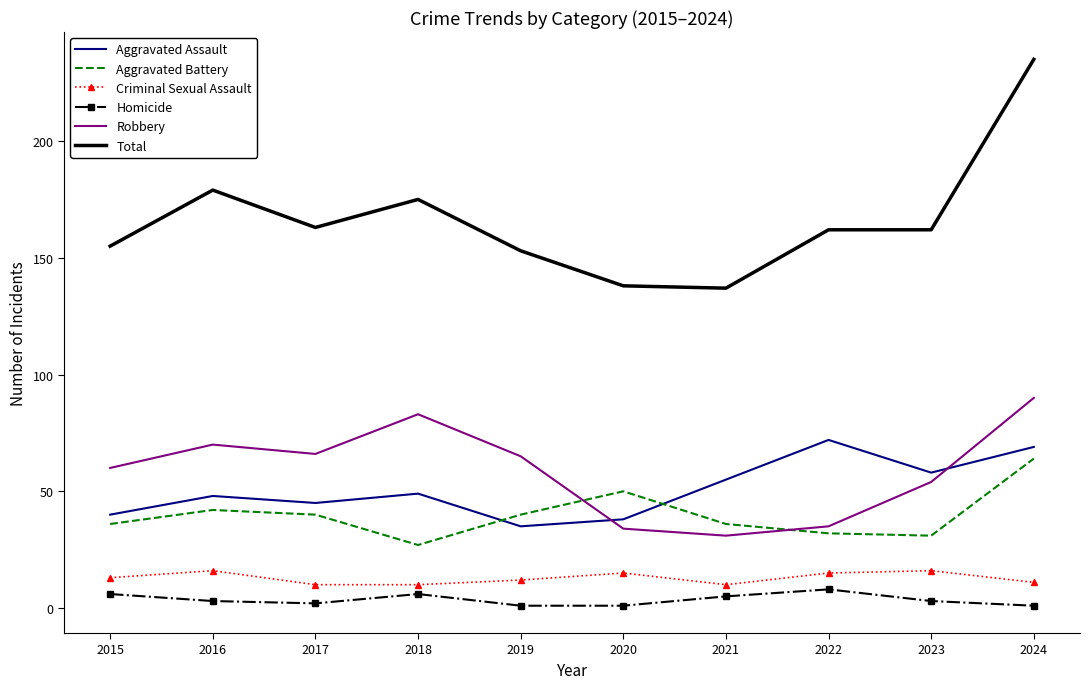

What is the greatest value displayed?

235